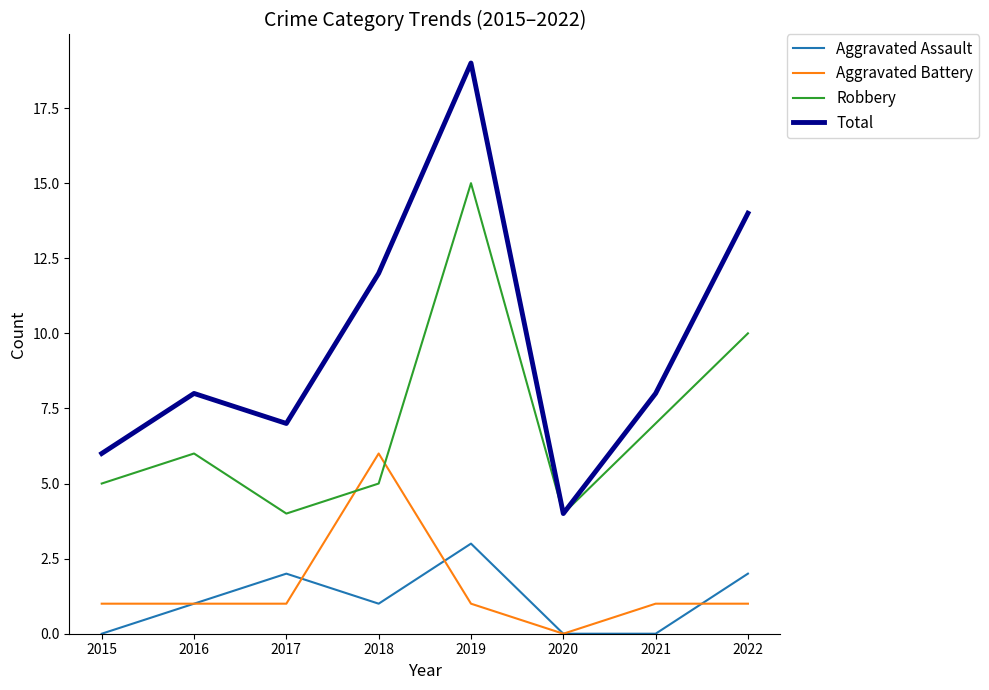

Rank the series by their maximum value, from highest to lowest.

Total, Robbery, Aggravated Battery, Aggravated Assault